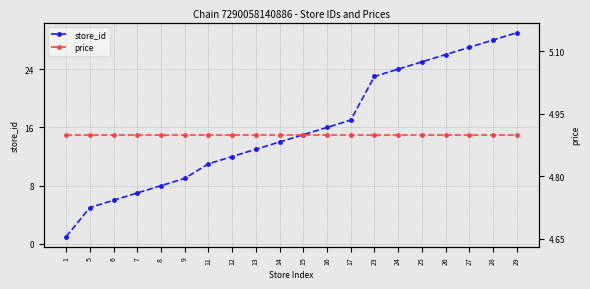

What is the highest value of the store_id series?

29